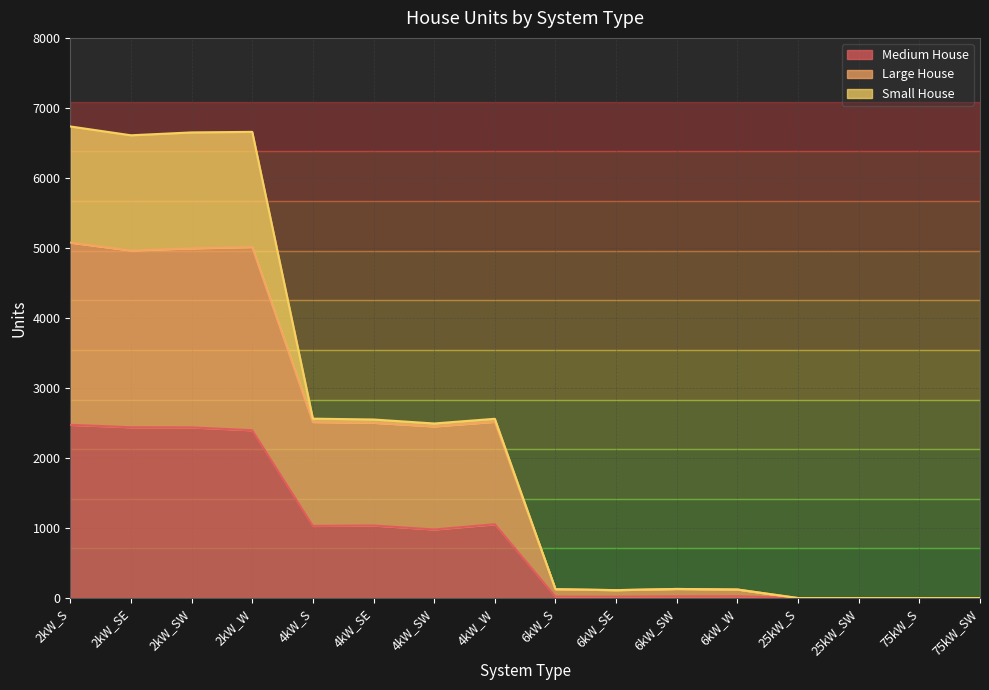

Which label corresponds to the smallest value in the chart?

25kW_S